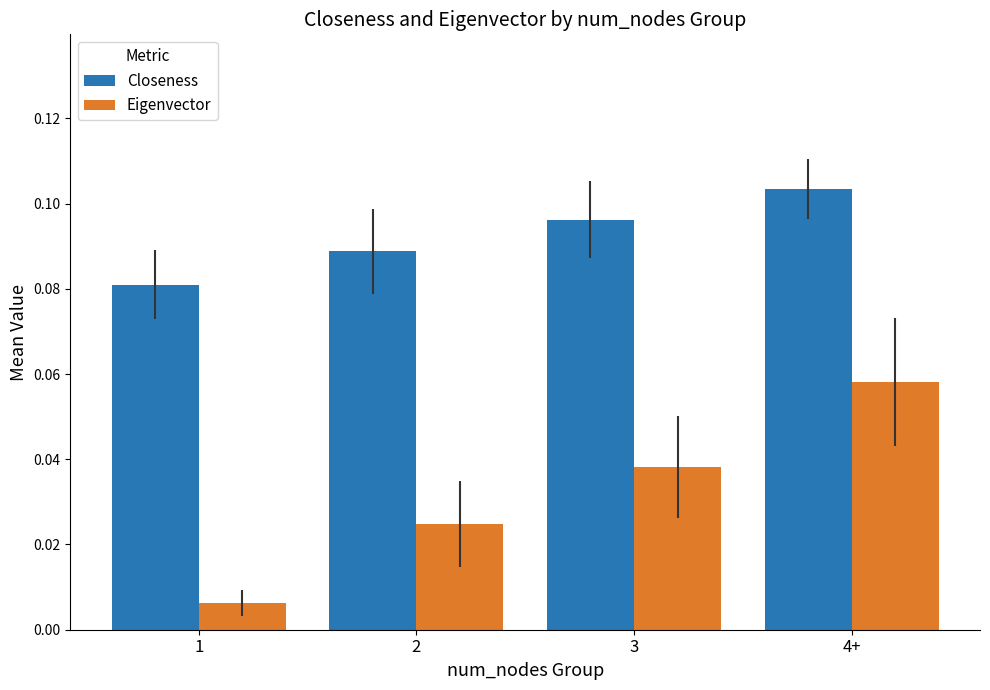

List the series in order of their peak value, highest first.

Closeness, Eigenvector